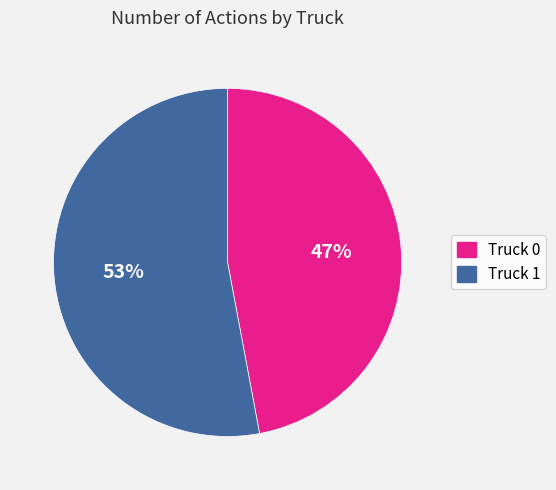

To the nearest percent, what is the combined percentage of Truck 1 and Truck 0?

100%